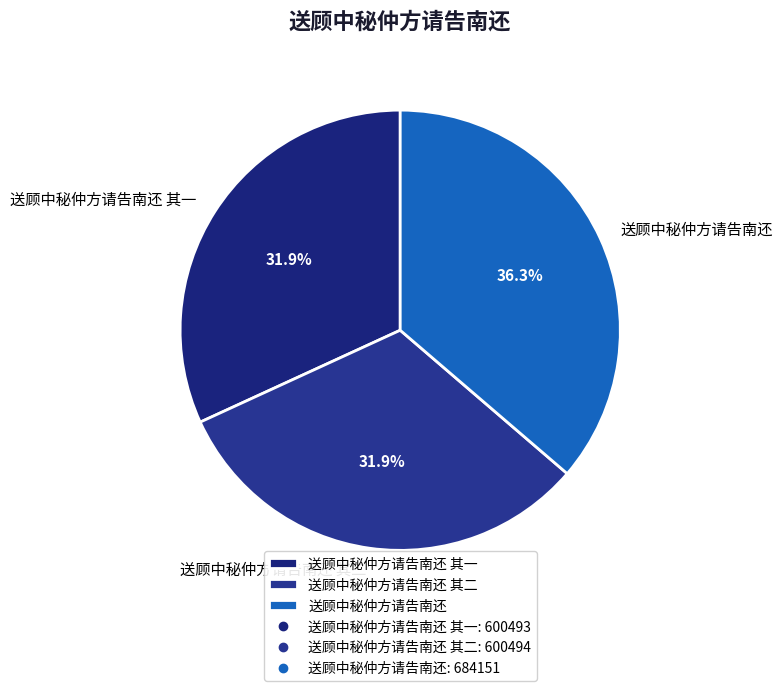

Does 送顾中秘仲方请告南还 其二 account for over 50% of the chart?

No